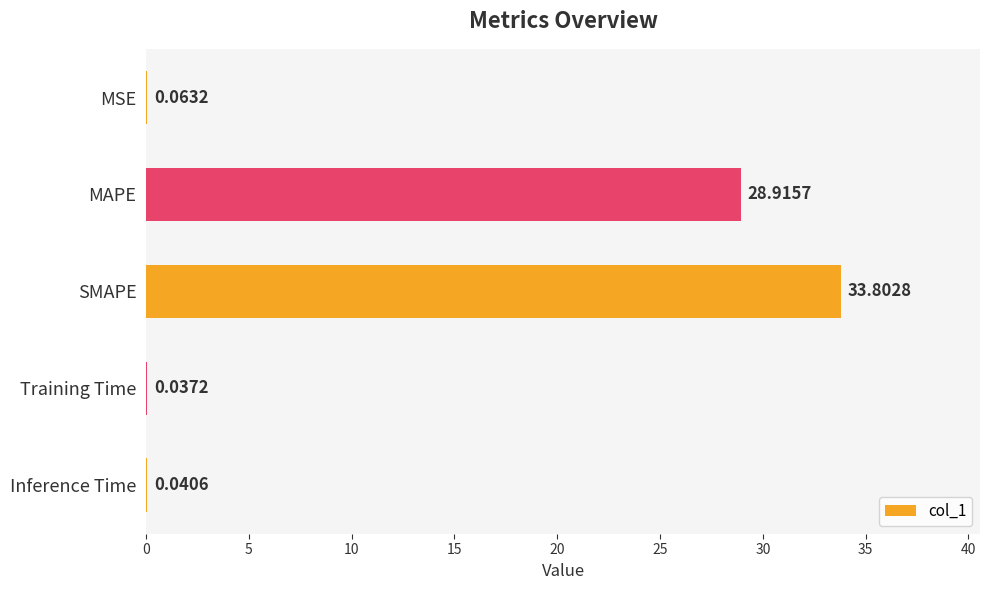

Which label corresponds to the largest value in the chart?

SMAPE